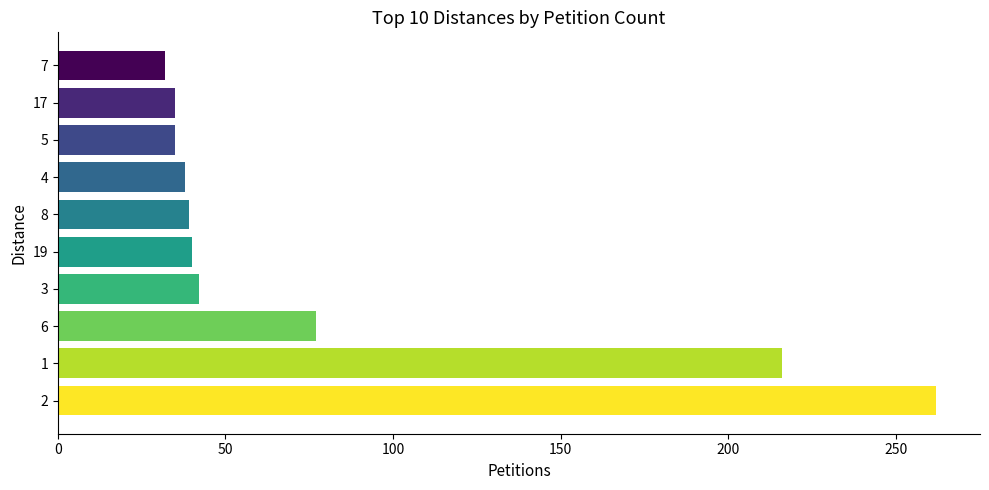

The chart shows a value of 112 at 6. True or false?

False